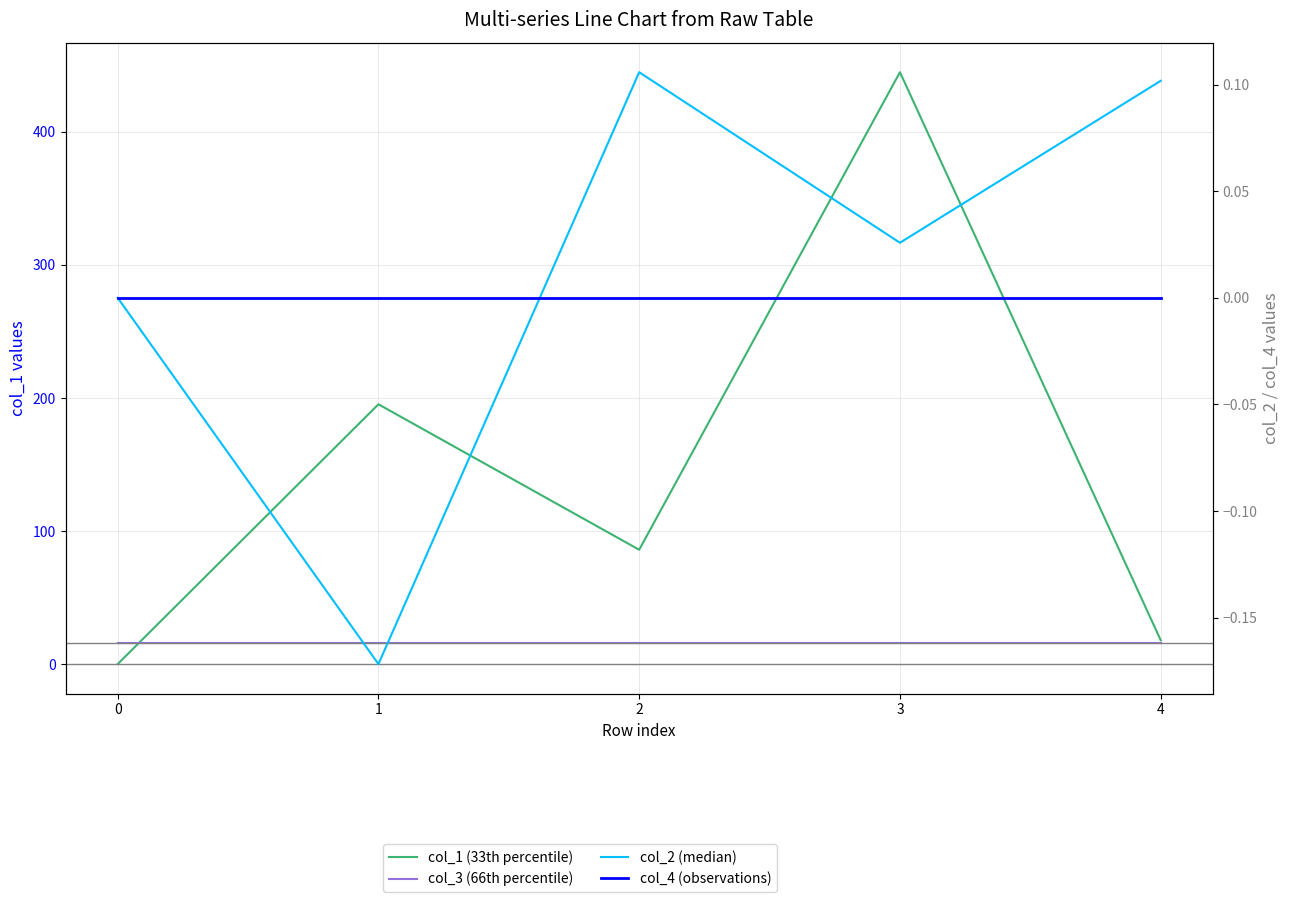

At how many categories does at least one series exceed 356?

1